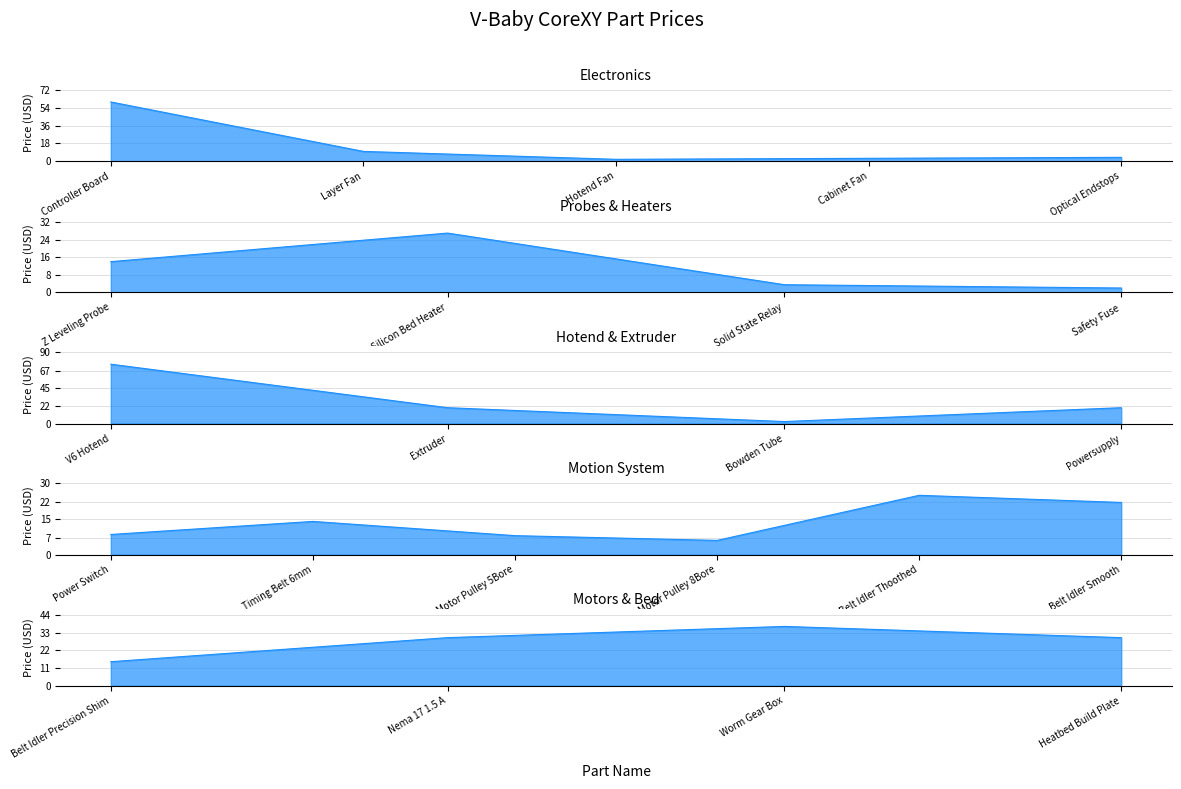

Where is the first local maximum?

Silicon Bed Heater